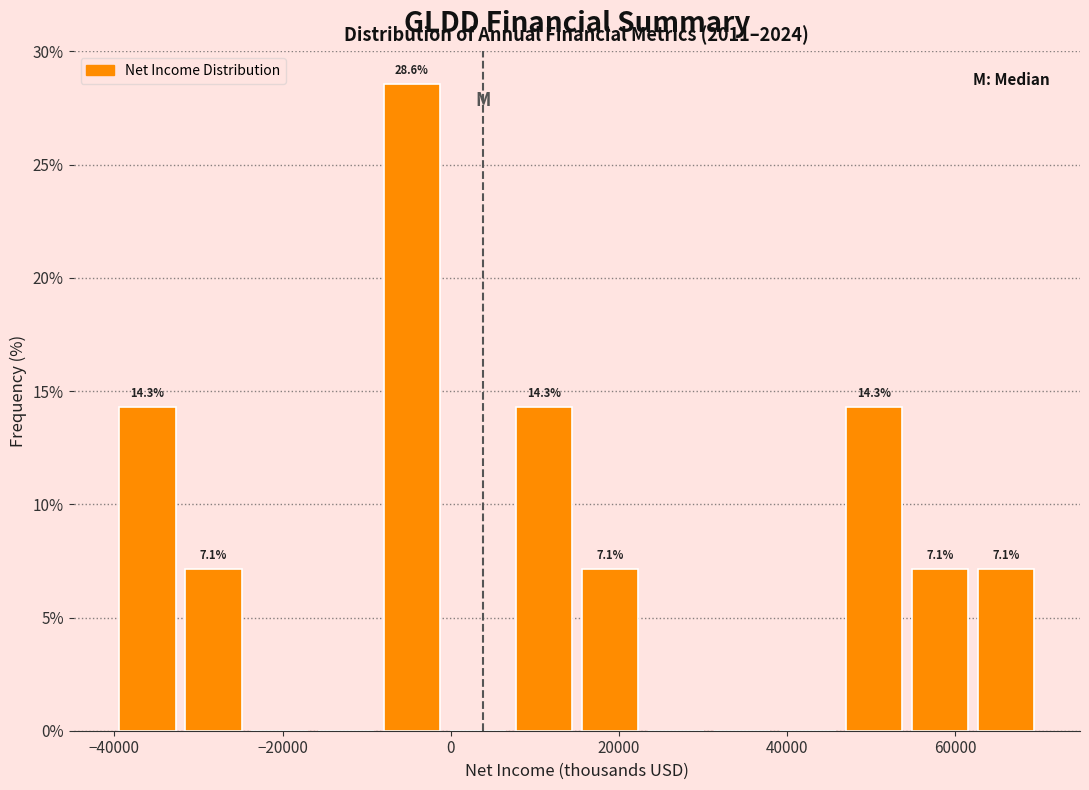

Read against the x-axis, roughly where is the centre of the tallest bar?

-4000